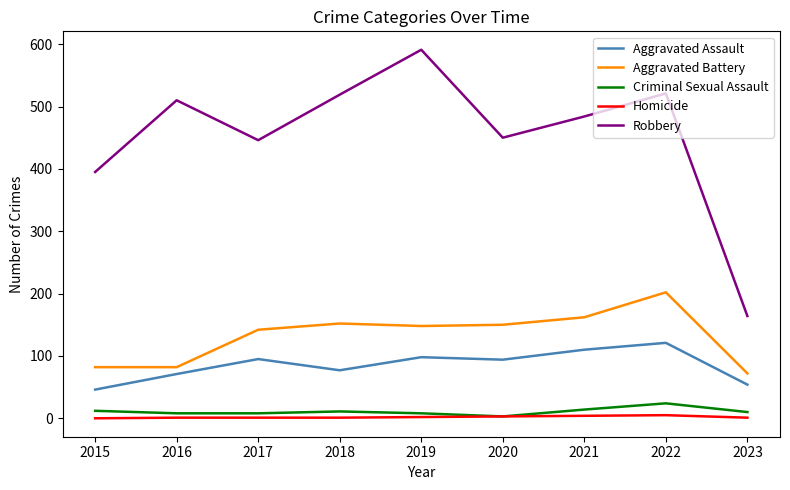

Rank the series at 2023 from lowest to highest value.

Homicide, Criminal Sexual Assault, Aggravated Assault, Aggravated Battery, Robbery